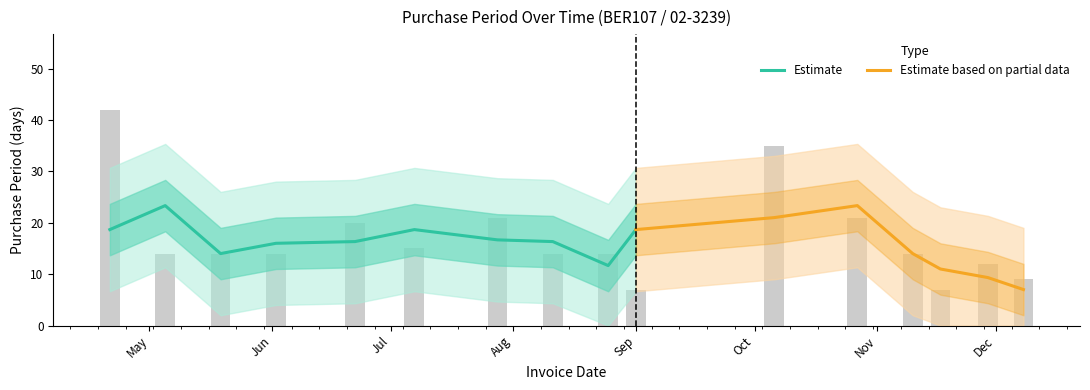

What is the sum of all values?

273